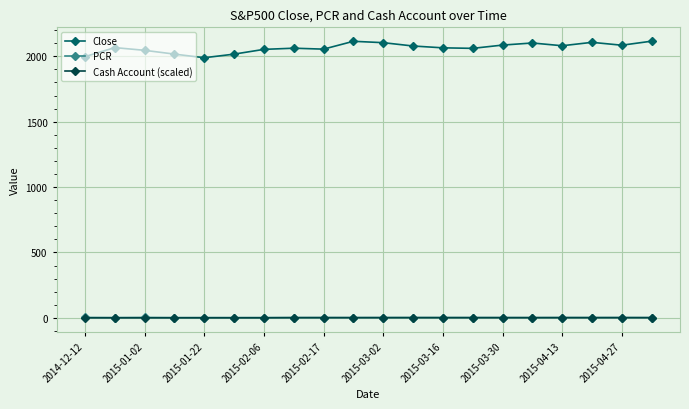

True or false: Close and PCR cross at least once.

False